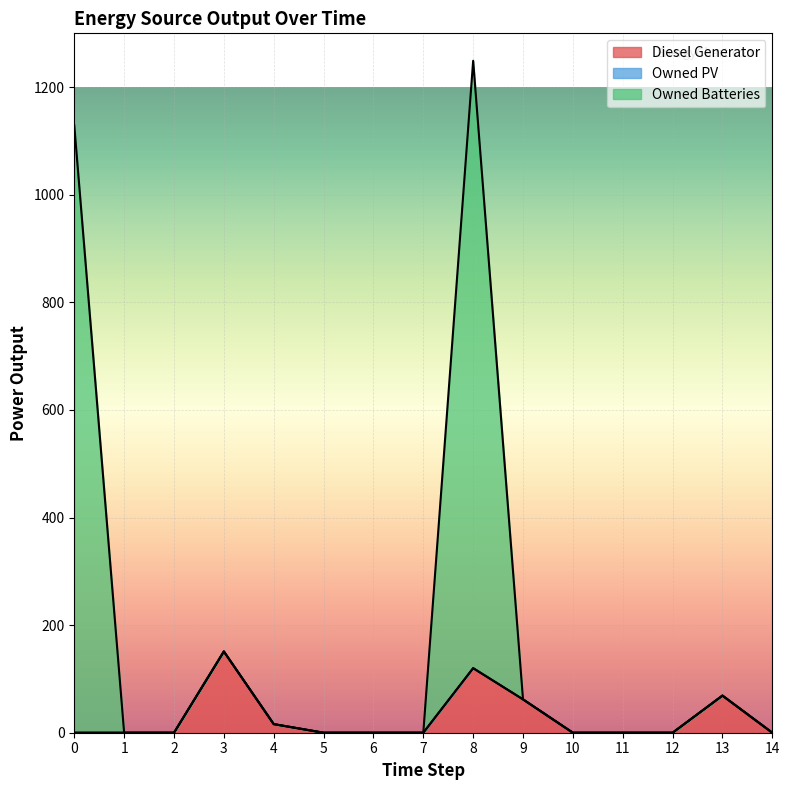

Rank the series at 12 from highest to lowest value.

Diesel Generator, Owned Batteries